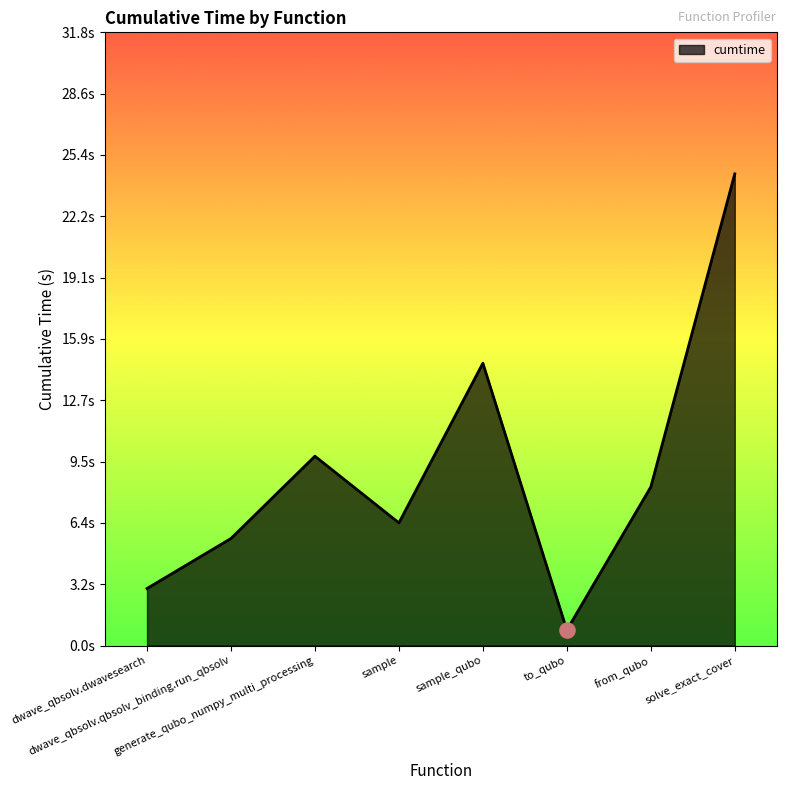

What is the change in value from from_qubo to solve_exact_cover?

+16.2